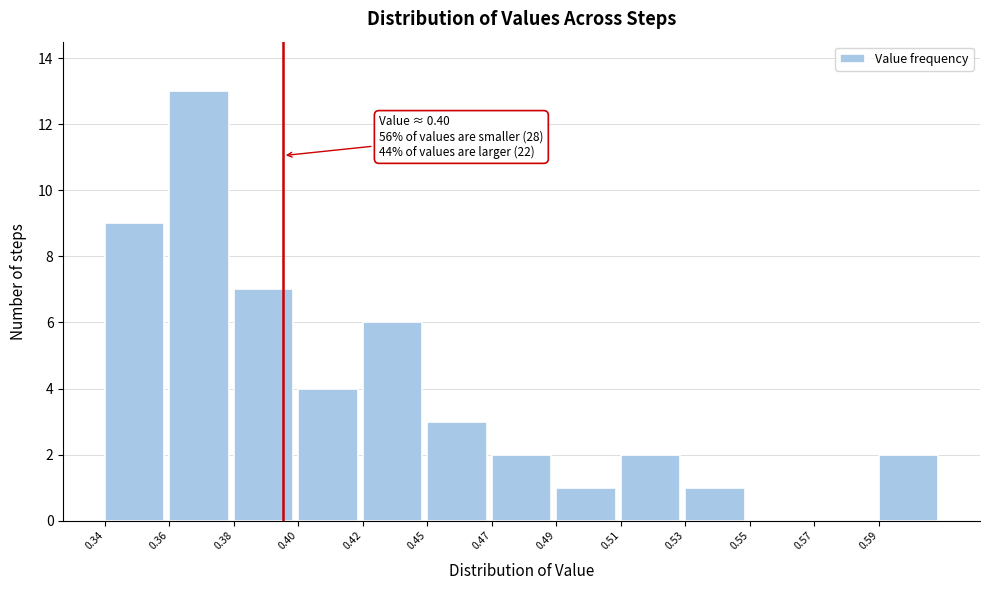

Reading left to right, list all the values displayed in this chart.

0.34=9	0.36=13	0.38=7	0.40=4	0.42=6	0.45=3	0.47=2	0.49=1	0.51=2	0.53=1	0.55=0	0.57=0	0.59=2